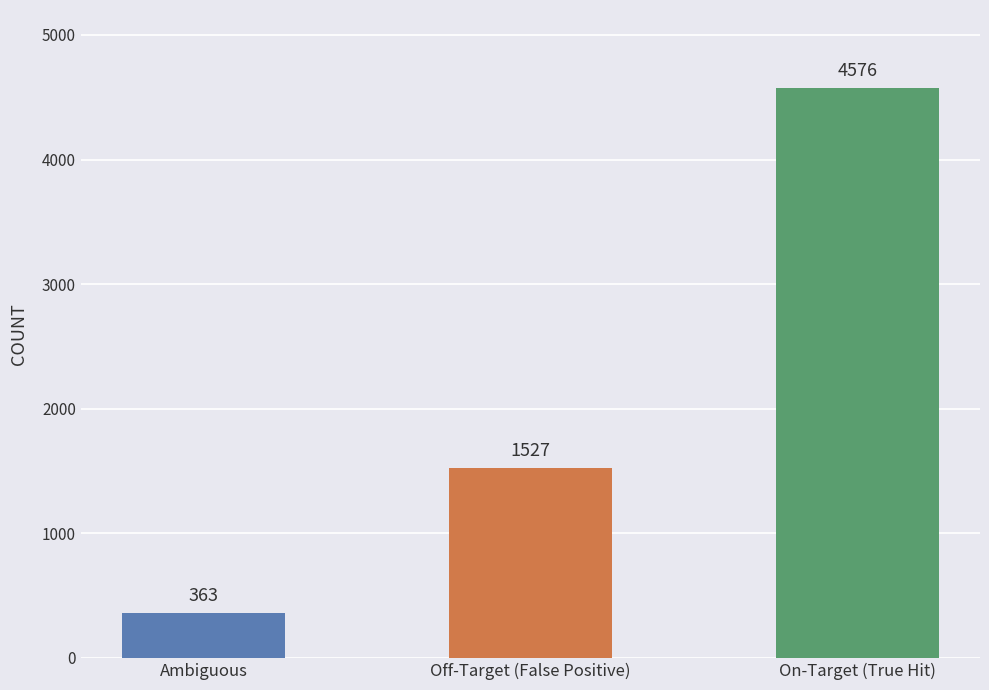

Is it true that the value at Off-Target (False Positive) is 1527?

True